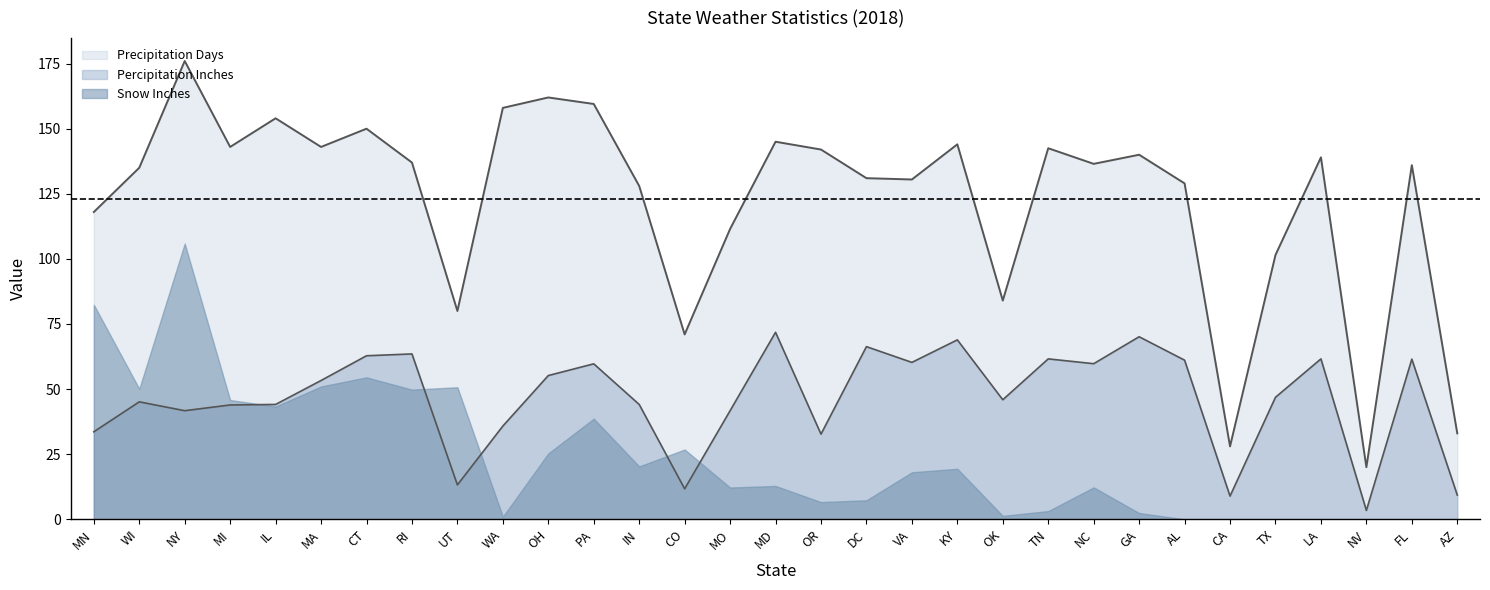

What is the average value of the Percipitation Inches series?

46.4